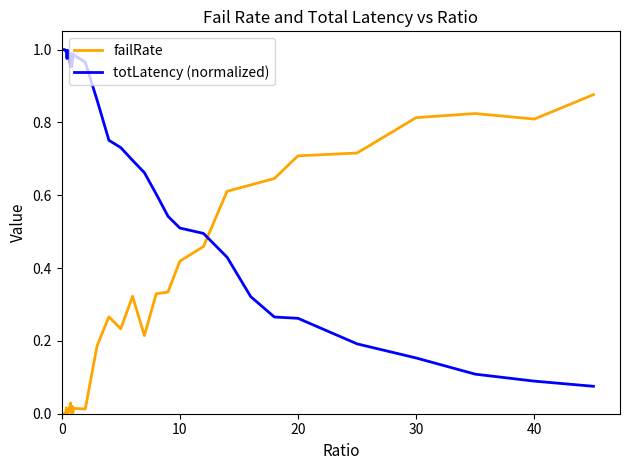

How many times do totLatency (normalized) and failRate cross each other?

1